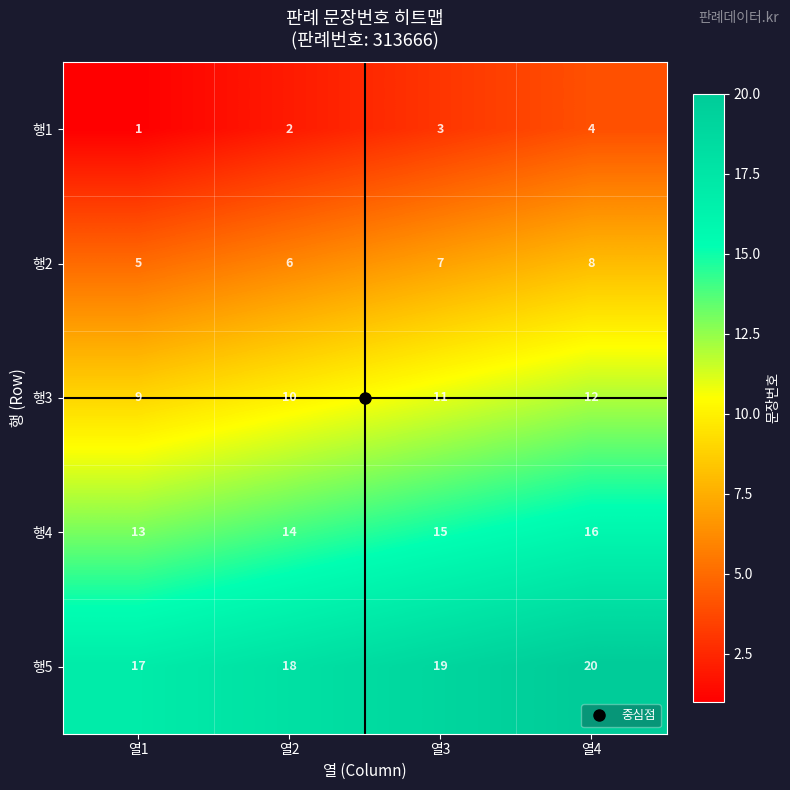

Rank the series by their average value, from lowest to highest.

행1, 행2, 행3, 행4, 행5